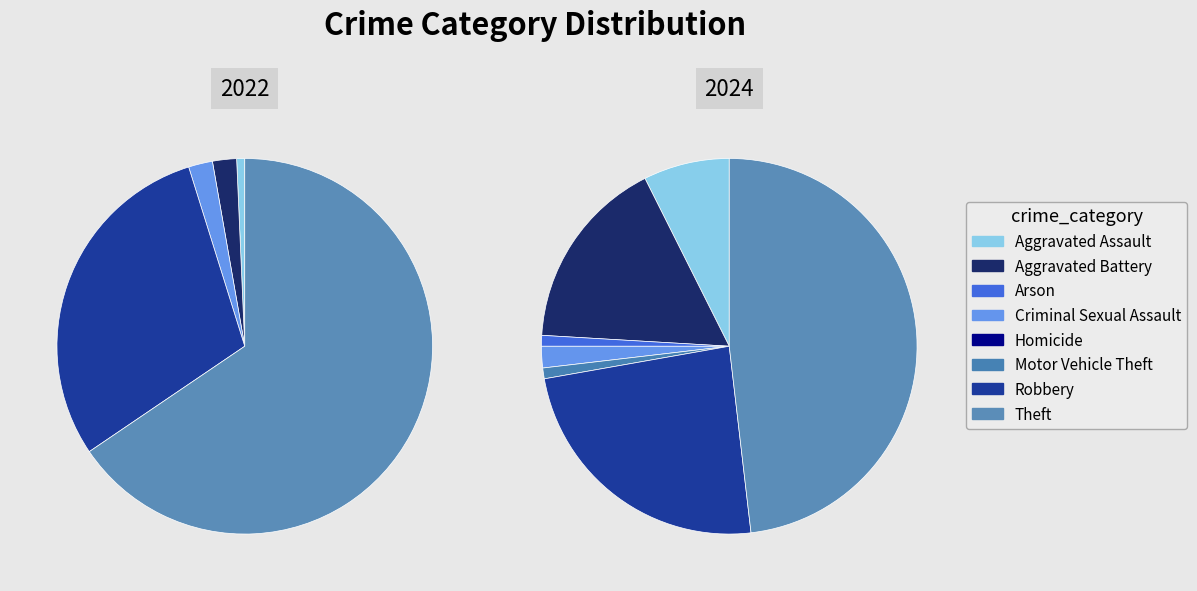

To the nearest percent, what is the combined percentage of Aggravated Assault and Motor Vehicle Theft?

8%